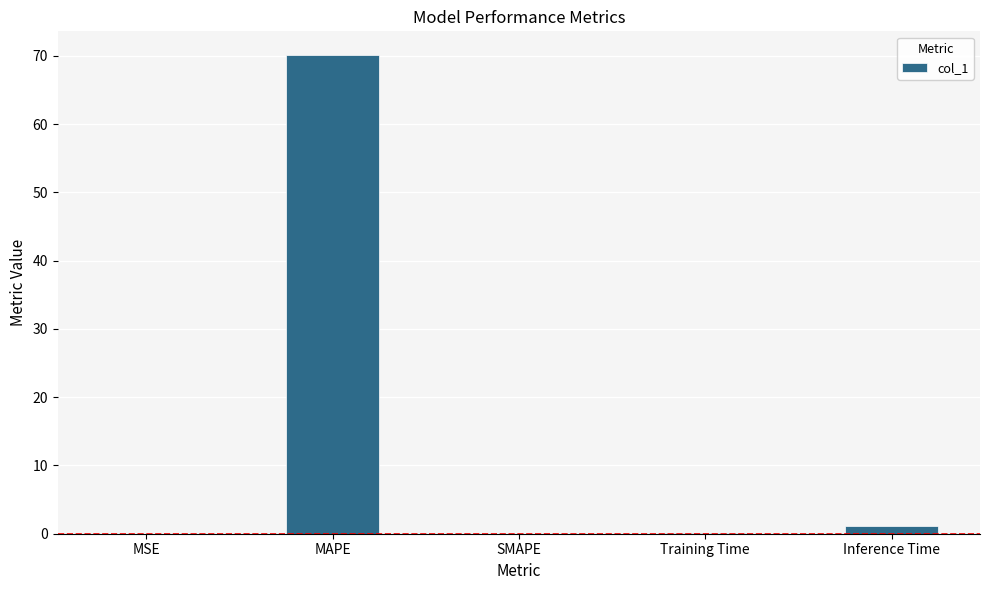

Are the bars grouped side by side (vs. stacked)?

No